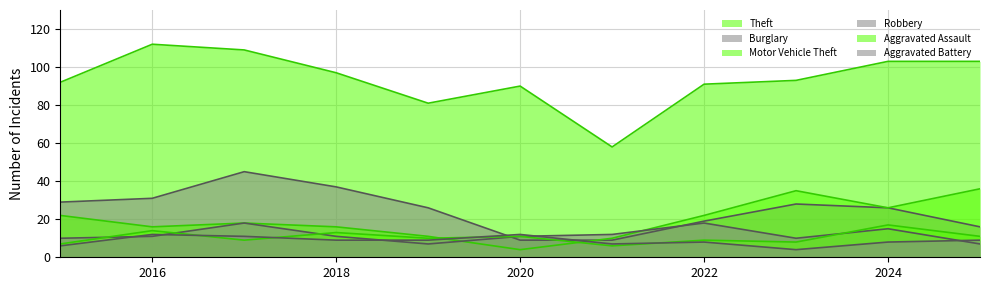

At how many categories does at least one series exceed 95?

5